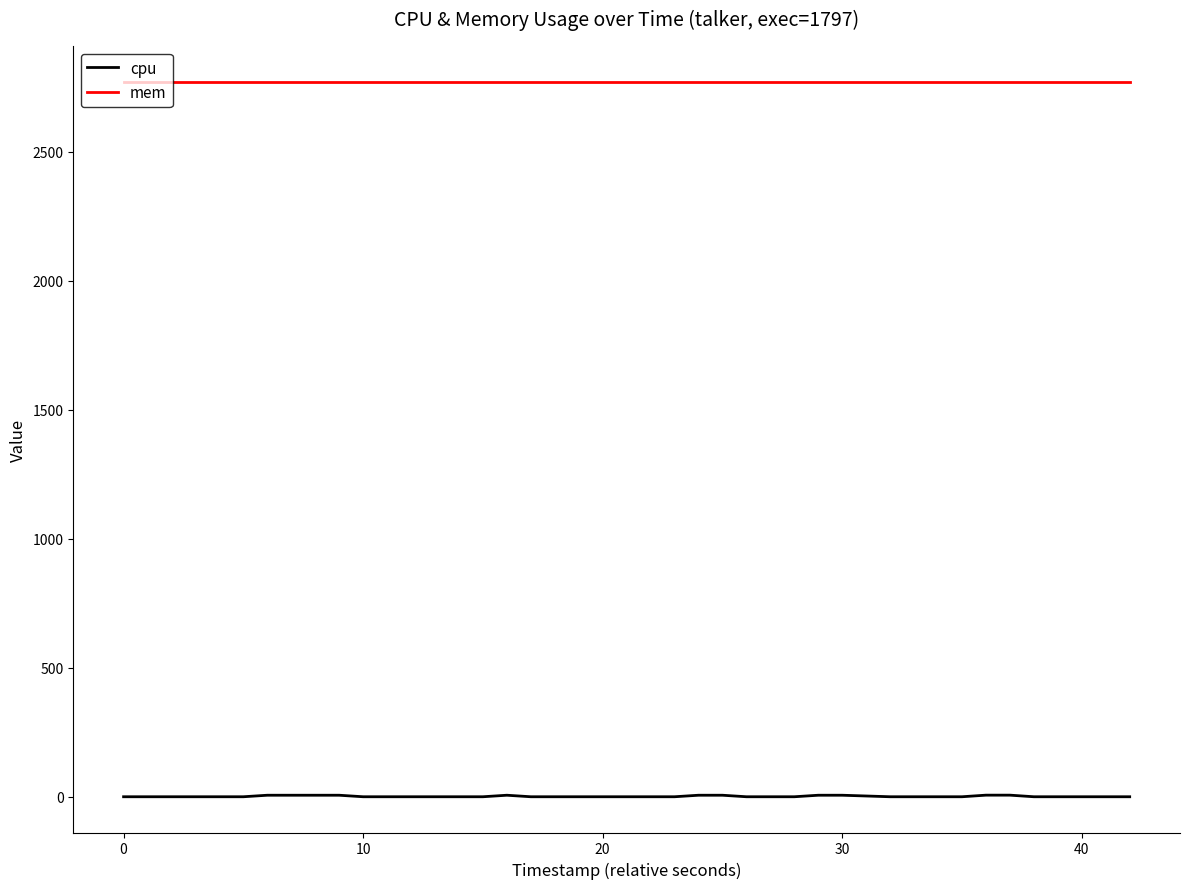

Which series has the largest range (max minus min)?

cpu